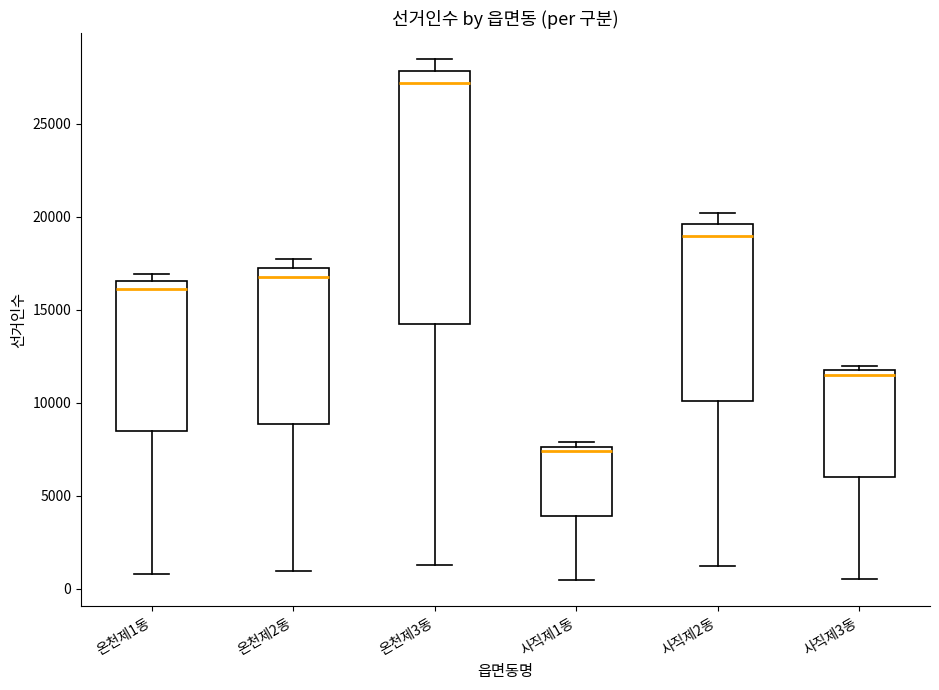

Where does the upper whisker of the box for 사직제2동 end on the y-axis? The values are not printed on the chart, so give them approximately, as read against the axis.

20000